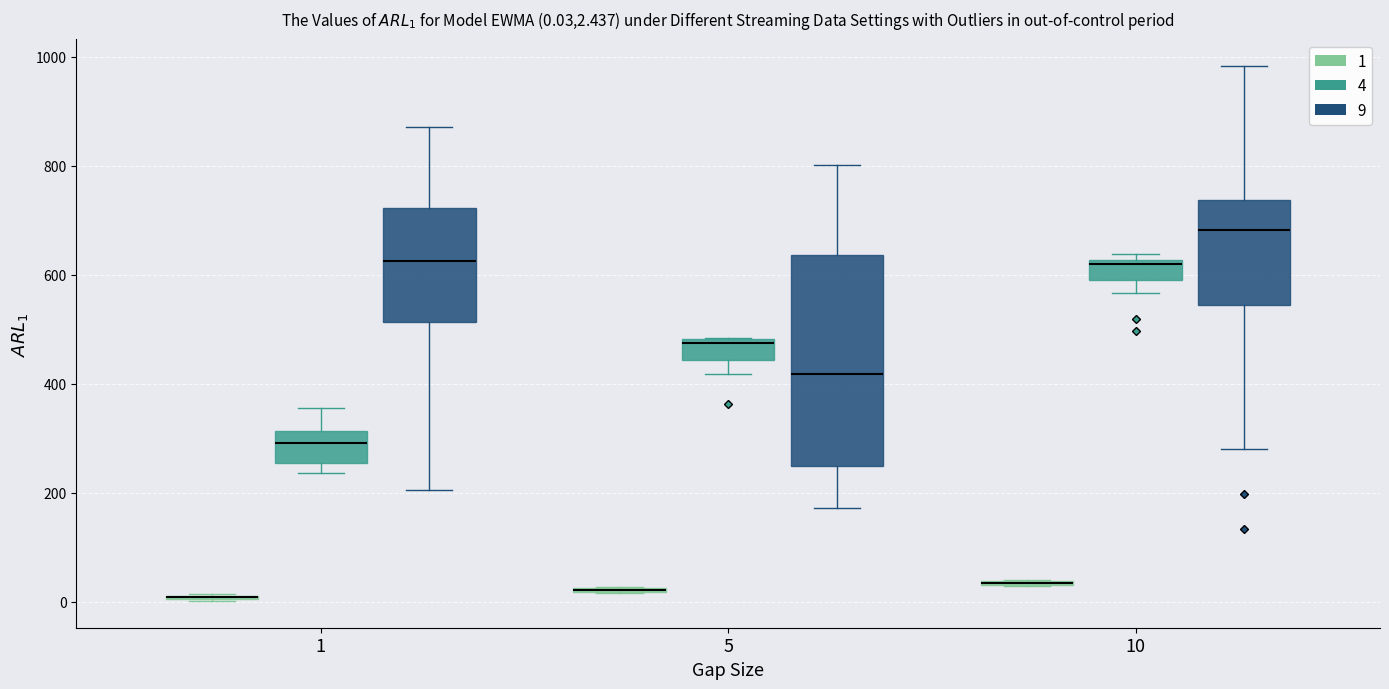

Comparing the boxes themselves (not the whiskers), which one is the tallest?

5 (9)